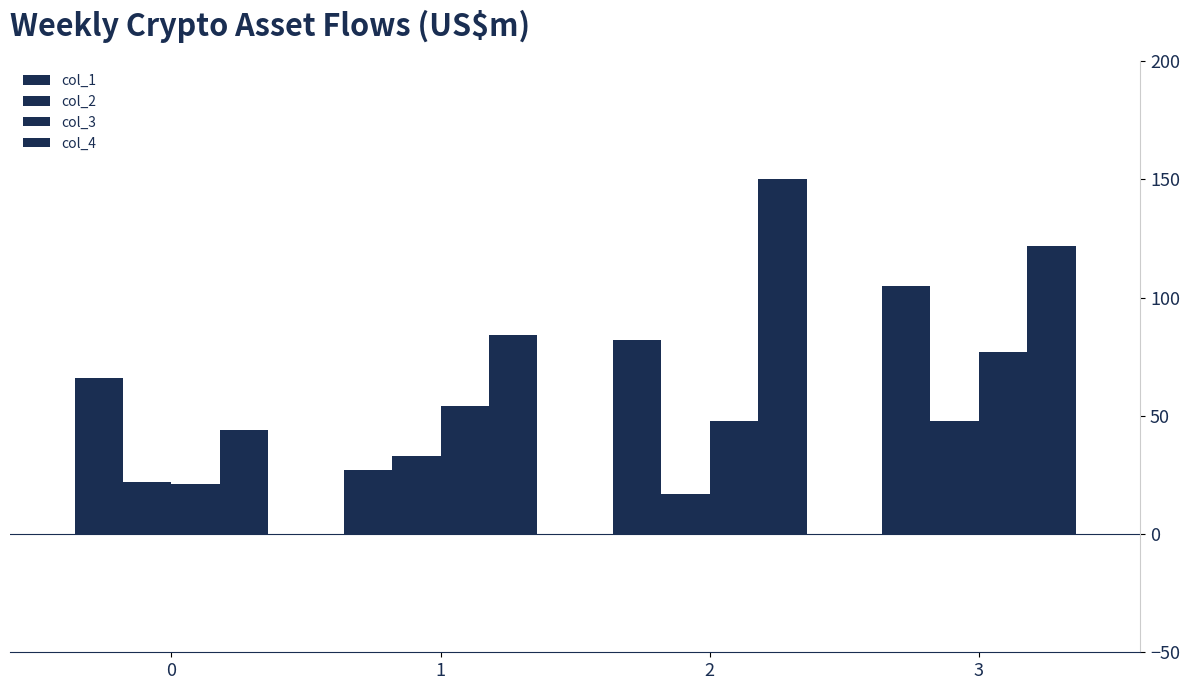

Are the bars horizontal?

No